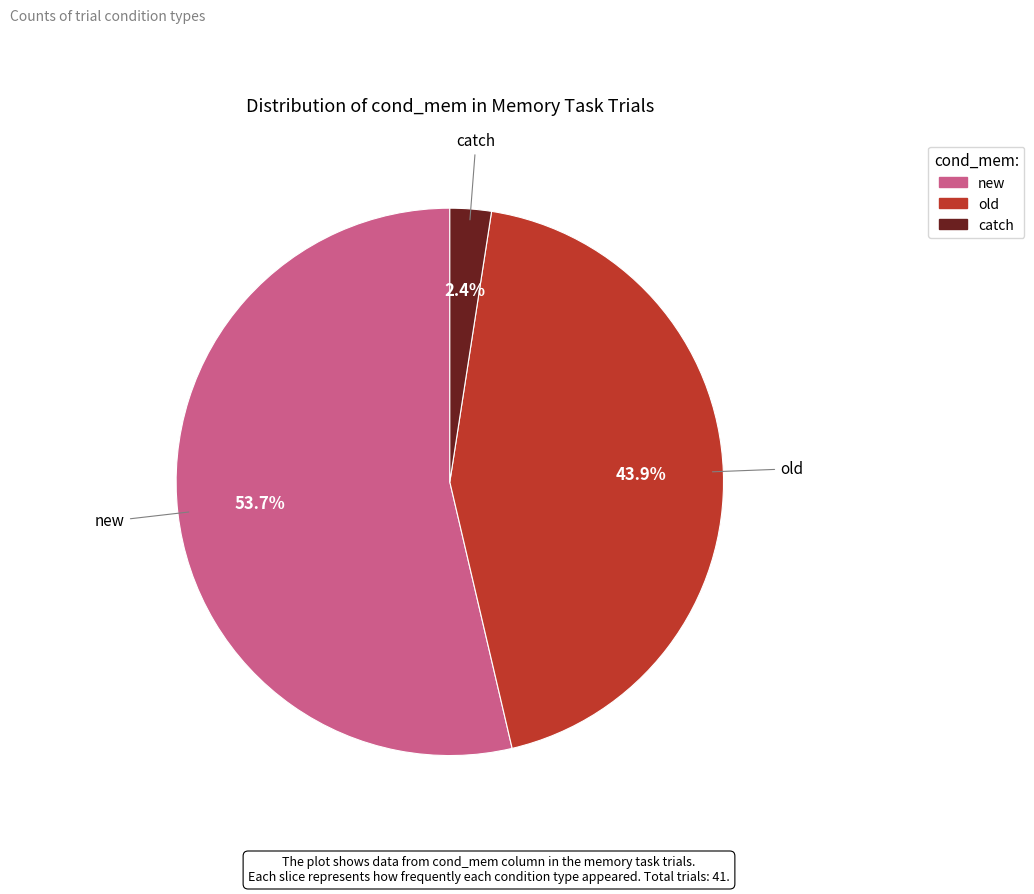

Does old represent more than half of the total?

No